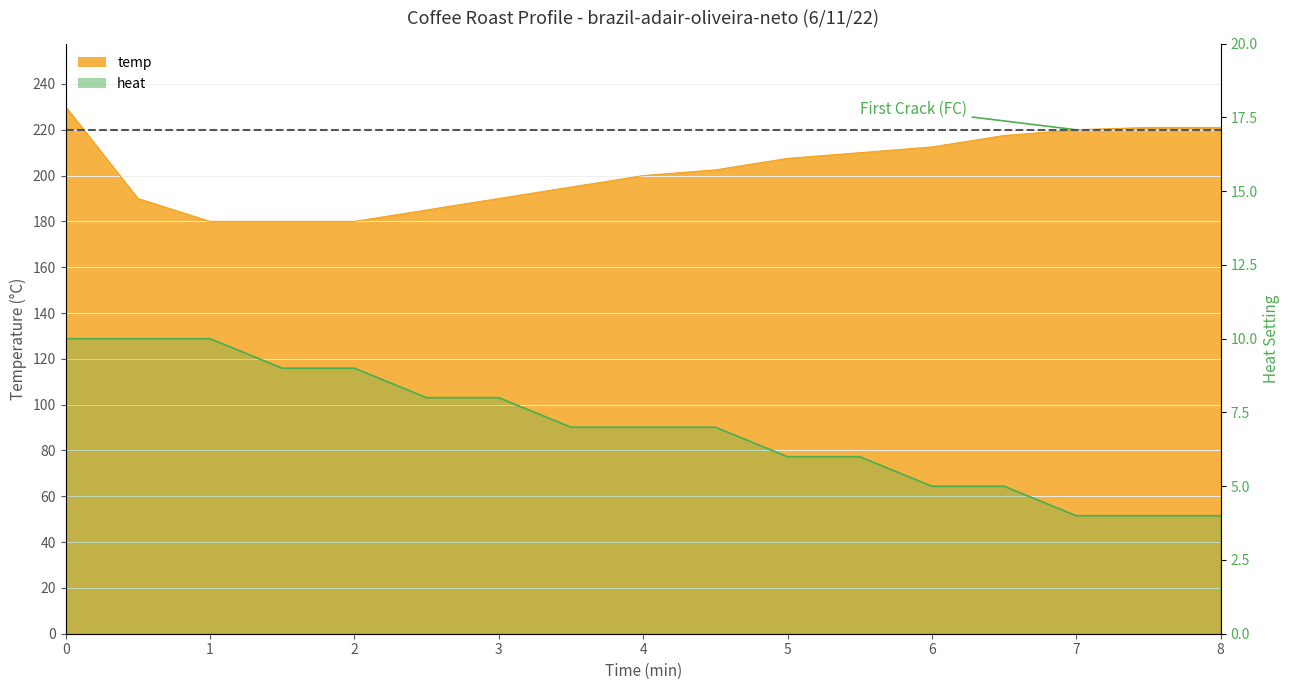

What are all the series names shown in the legend?

temp, heat